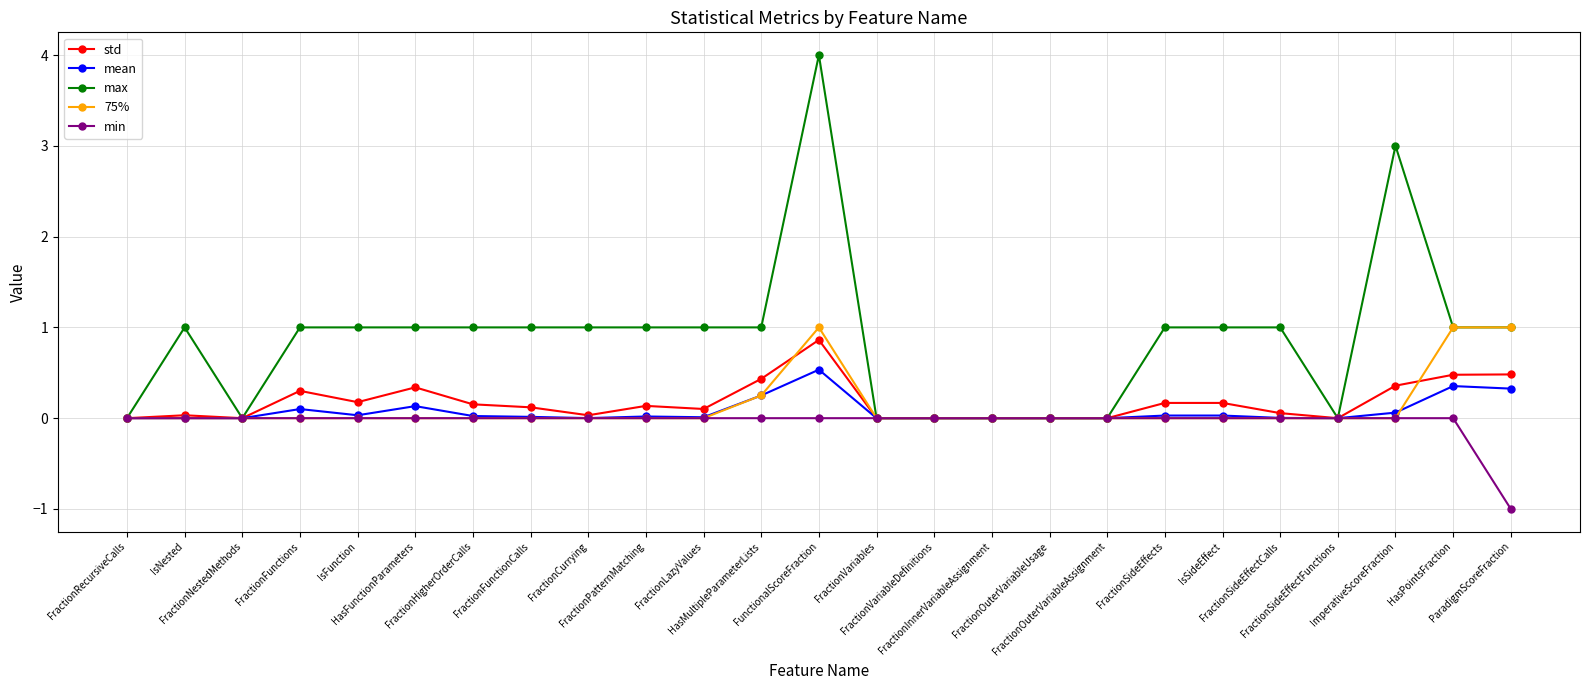

At which category is the sum across all series the highest?

FunctionalScoreFraction